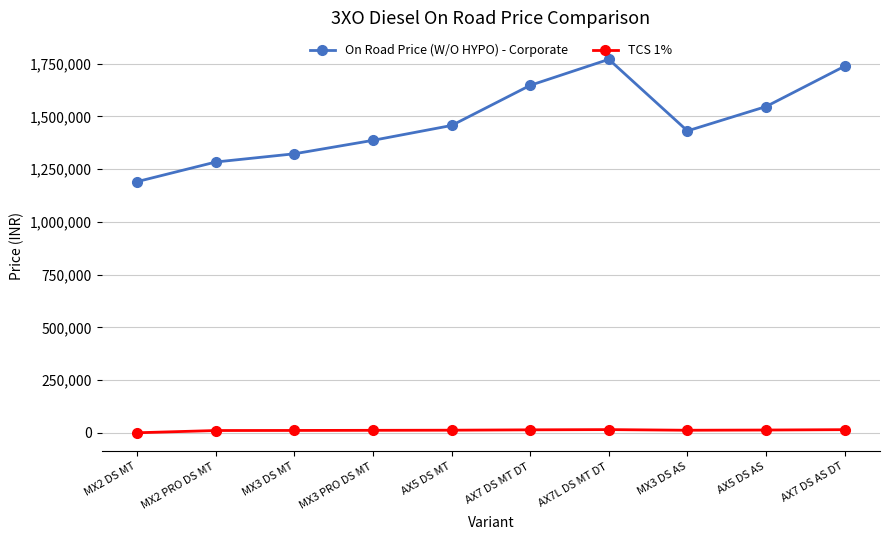

What is the sum of all TCS 1% values?

113910